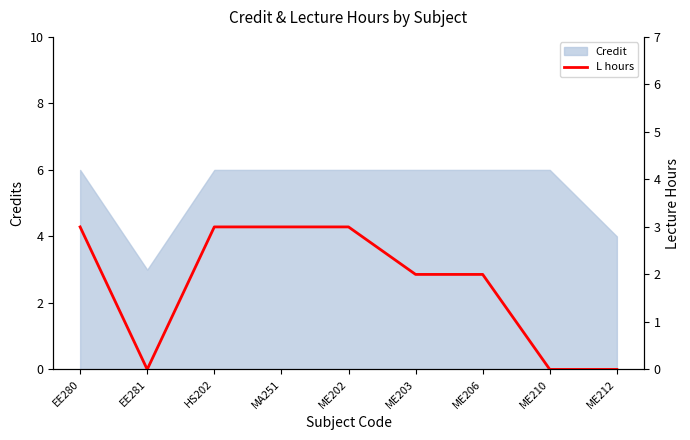

List the labels in order of value, largest first.

EE280, HS202, MA251, ME202, ME203, ME206, EE281, ME210, ME212